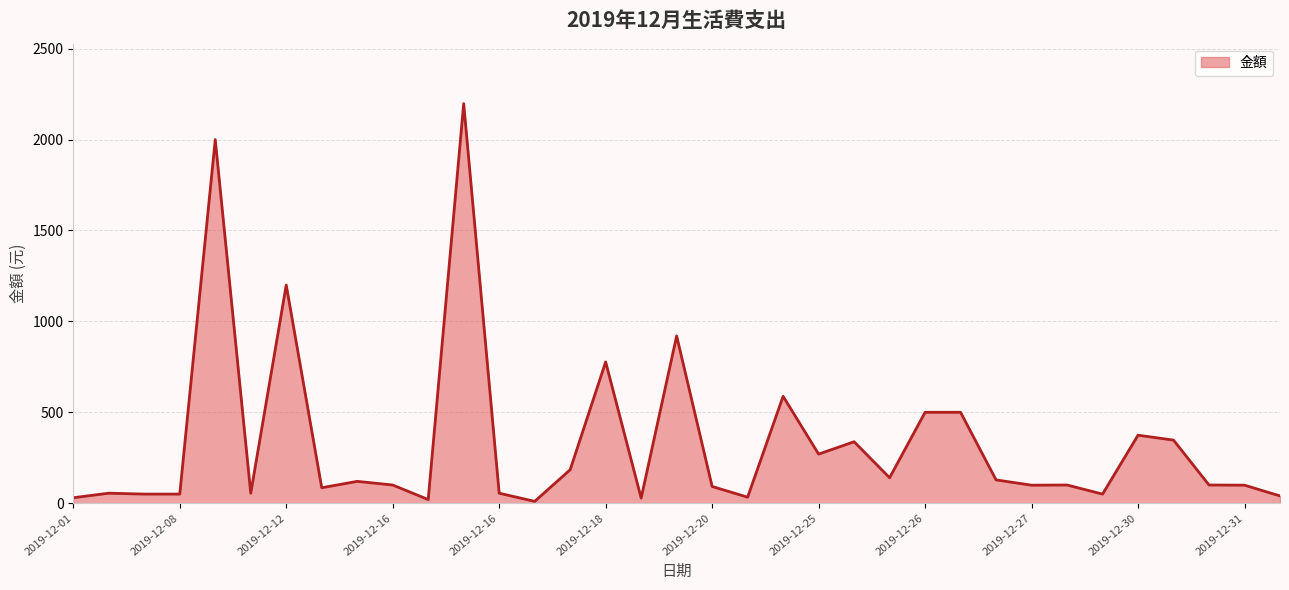

What is the maximum value shown in the chart?

2198